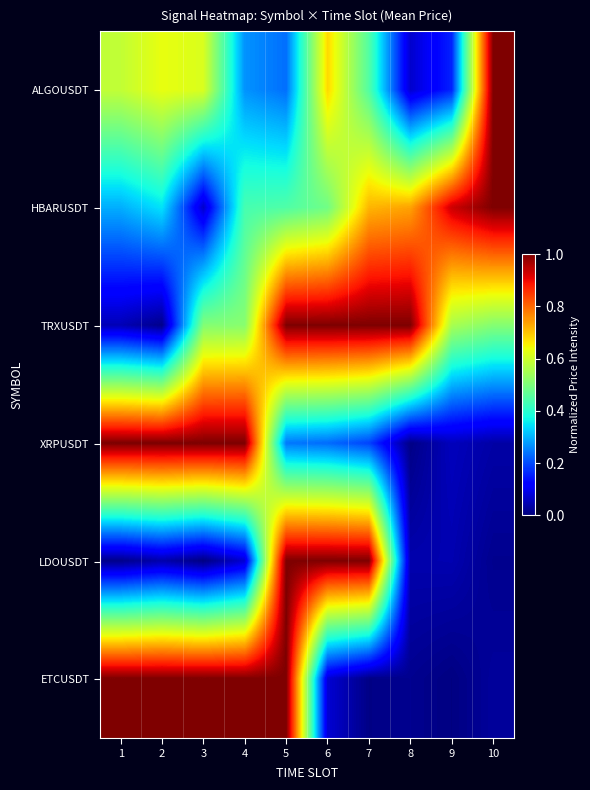

Rank the series by their maximum value, from lowest to highest.

ALGOUSDT, HBARUSDT, TRXUSDT, XRPUSDT, LDOUSDT, ETCUSDT